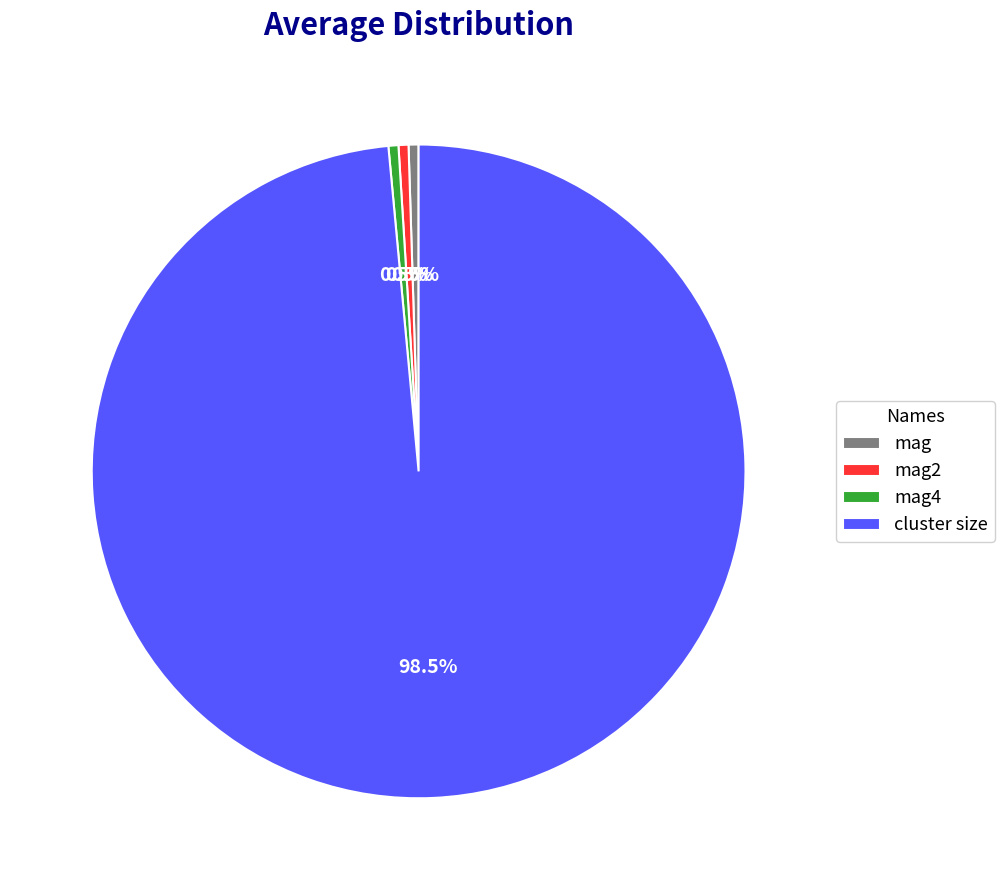

How many slices are in this pie chart?

4